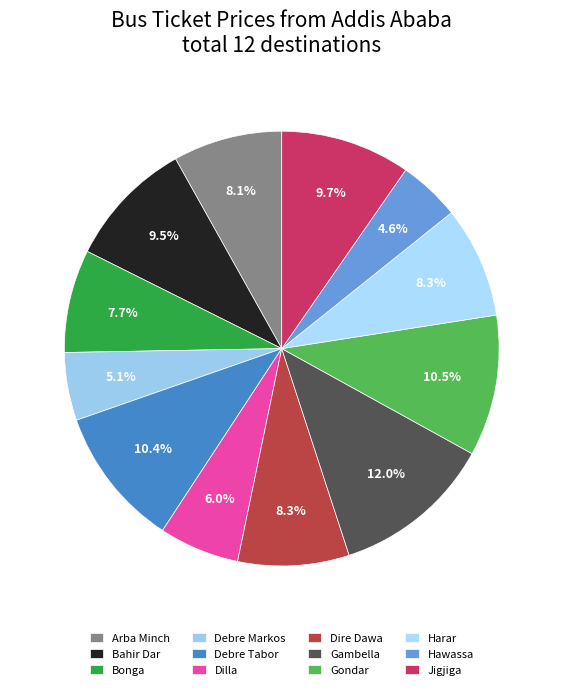

Between Dire Dawa and Arba Minch, which is larger?

Dire Dawa